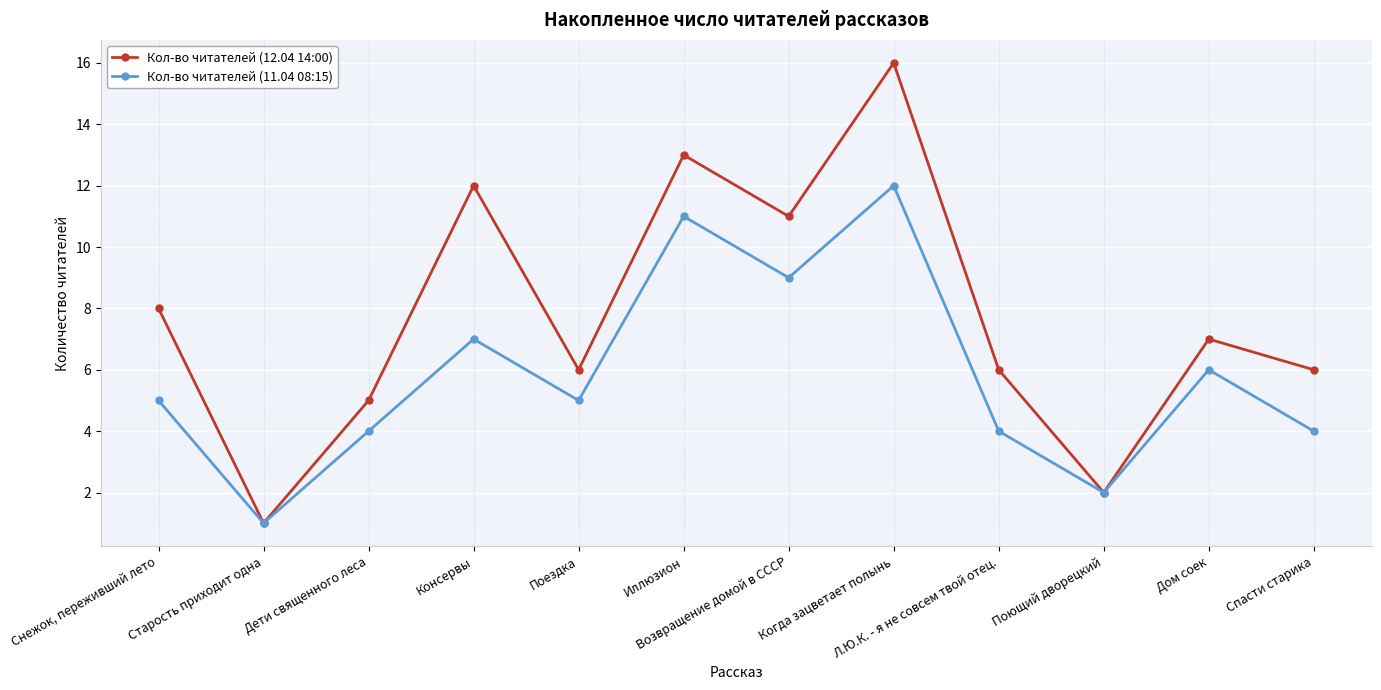

Which category has the lowest value in the Кол-во читателей (11.04 08:15) series?

Старость приходит одна